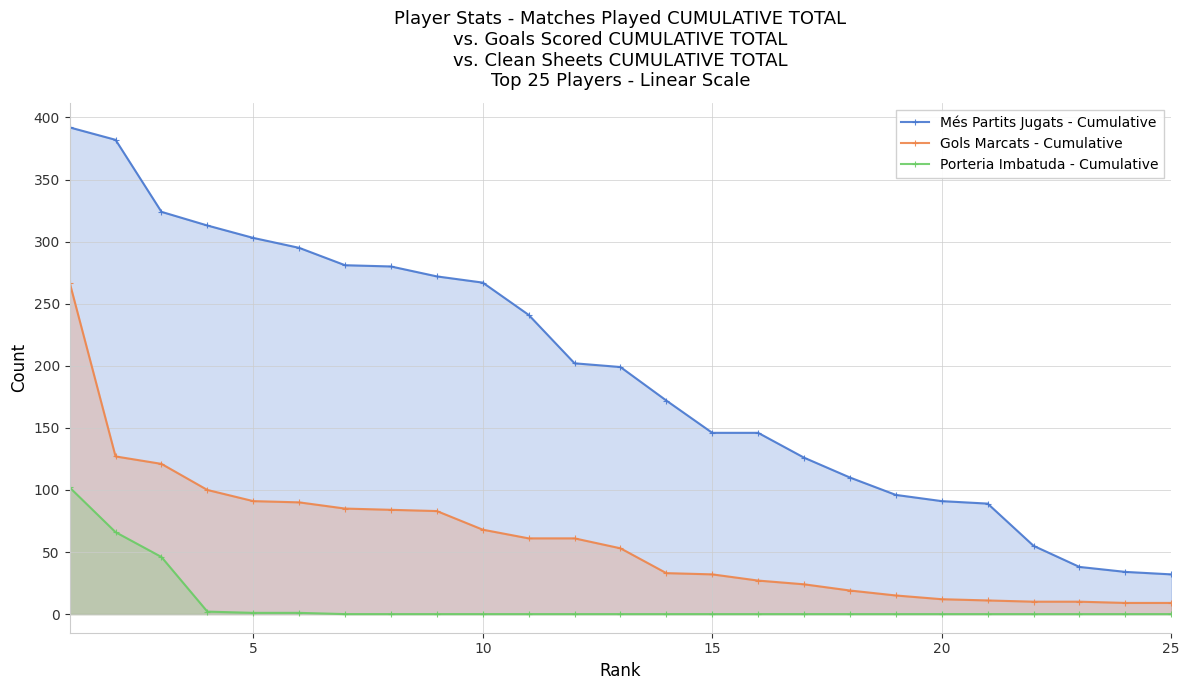

True or false: Porteria Imbatuda - Cumulative and Gols Marcats - Cumulative intersect in this chart.

False